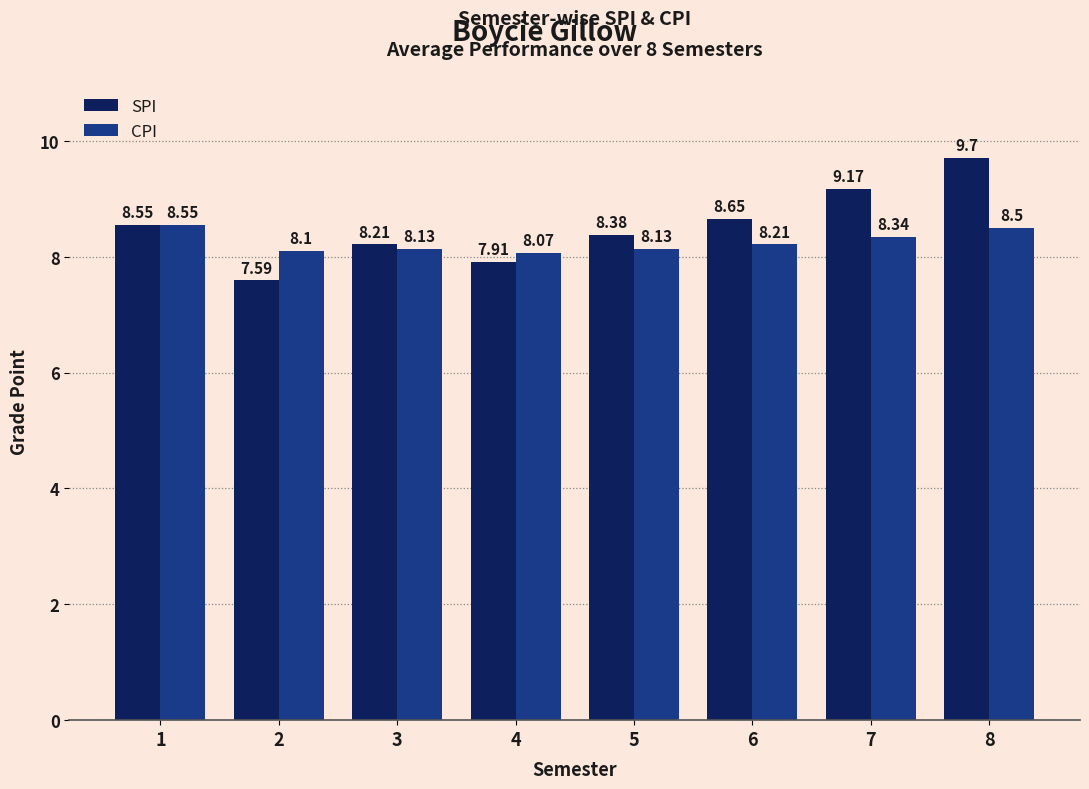

At which category does the chart reach its peak across all series?

8